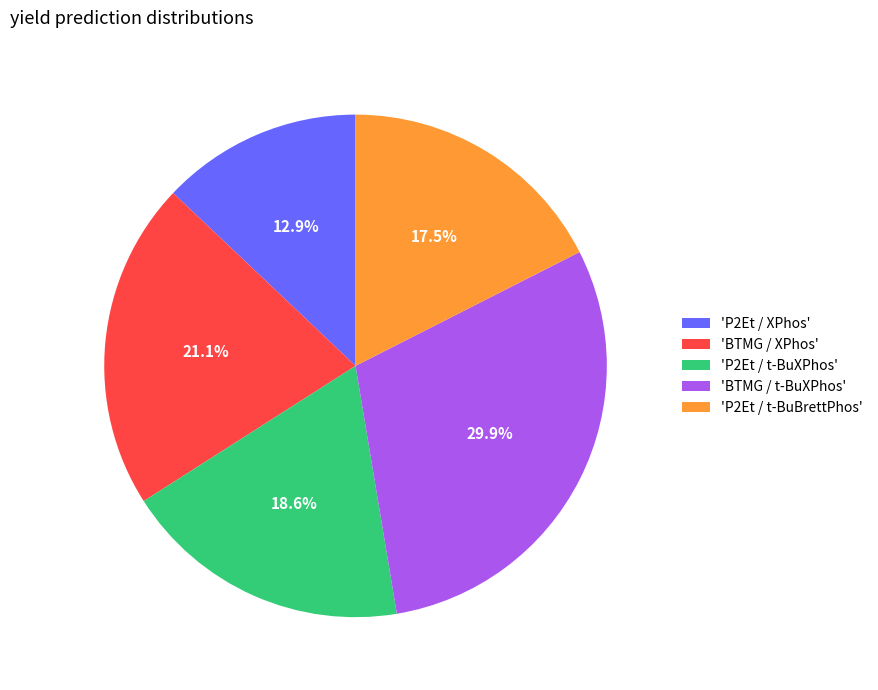

Is there any slice that represents more than half of the pie?

No